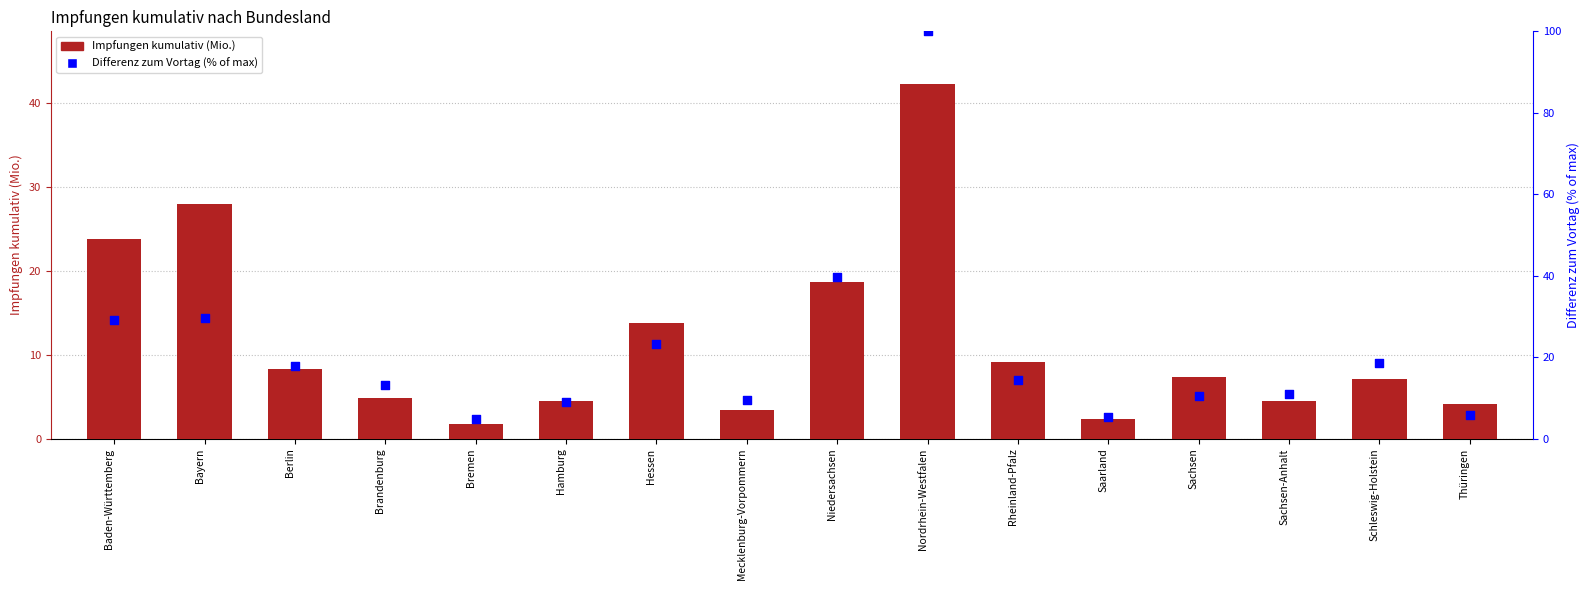

At how many categories does at least one series exceed 96?

1